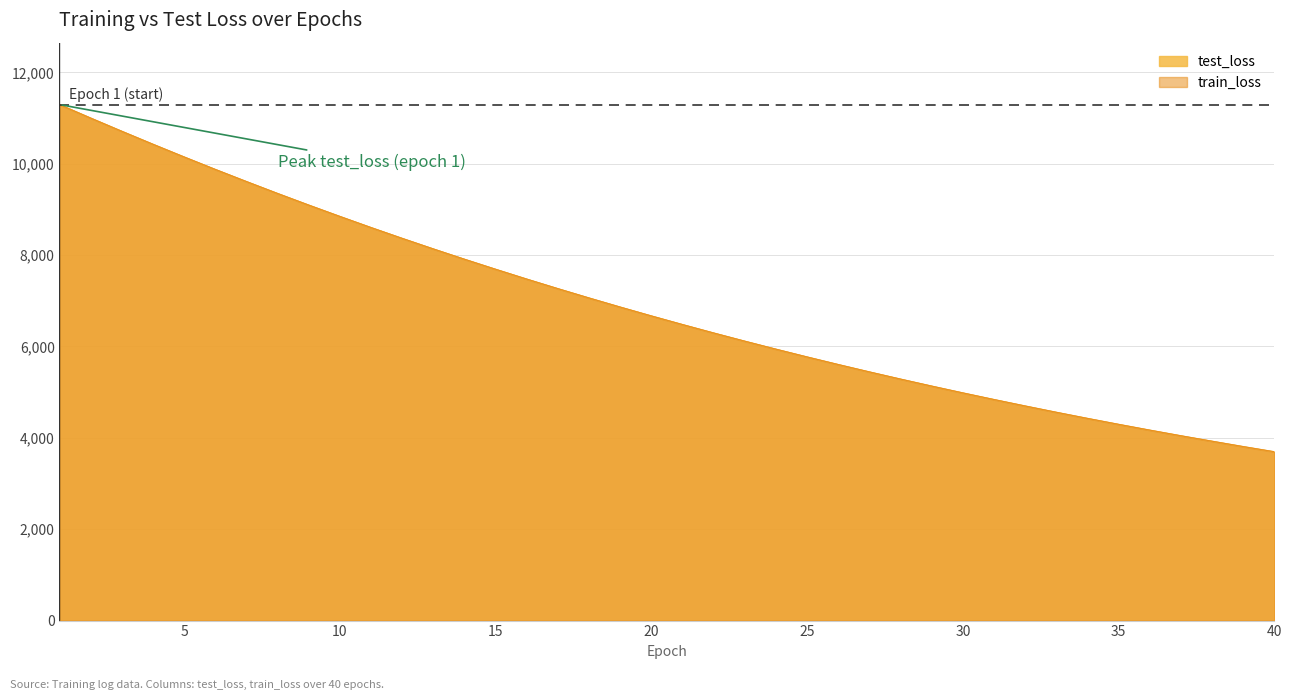

Rank the series by their maximum value, from lowest to highest.

train_loss, test_loss